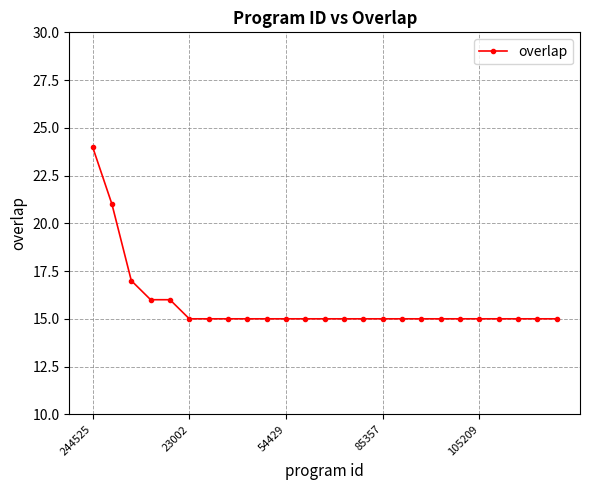

What is the minimum value shown in the chart?

15